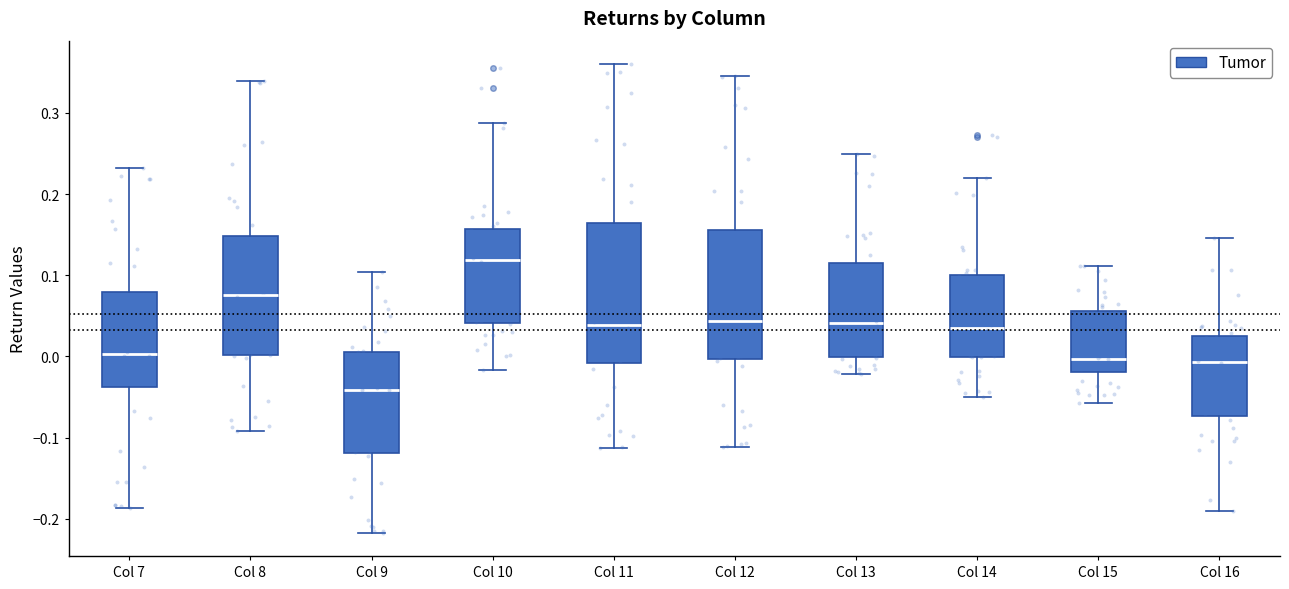

Reading left to right, transcribe this box plot: for each box, give where its median line is, the range the box spans, and where its two whiskers end, as read against the y-axis. The values are not printed on the chart, so give them approximately, as read against the axis.

Col 7: median 0.00, box -0.04 to 0.08, whiskers -0.19 to 0.23
Col 8: median 0.08, box 0.00 to 0.15, whiskers -0.09 to 0.34
Col 9: median -0.04, box -0.12 to 0.01, whiskers -0.22 to 0.10
Col 10: median 0.12, box 0.04 to 0.16, whiskers -0.02 to 0.29
Col 11: median 0.04, box -0.01 to 0.16, whiskers -0.11 to 0.36
Col 12: median 0.04, box 0.00 to 0.16, whiskers -0.11 to 0.35
Col 13: median 0.04, box 0.00 to 0.11, whiskers -0.02 to 0.25
Col 14: median 0.04, box 0.00 to 0.10, whiskers -0.05 to 0.22
Col 15: median 0.00, box -0.02 to 0.06, whiskers -0.06 to 0.11
Col 16: median -0.01, box -0.07 to 0.03, whiskers -0.19 to 0.15